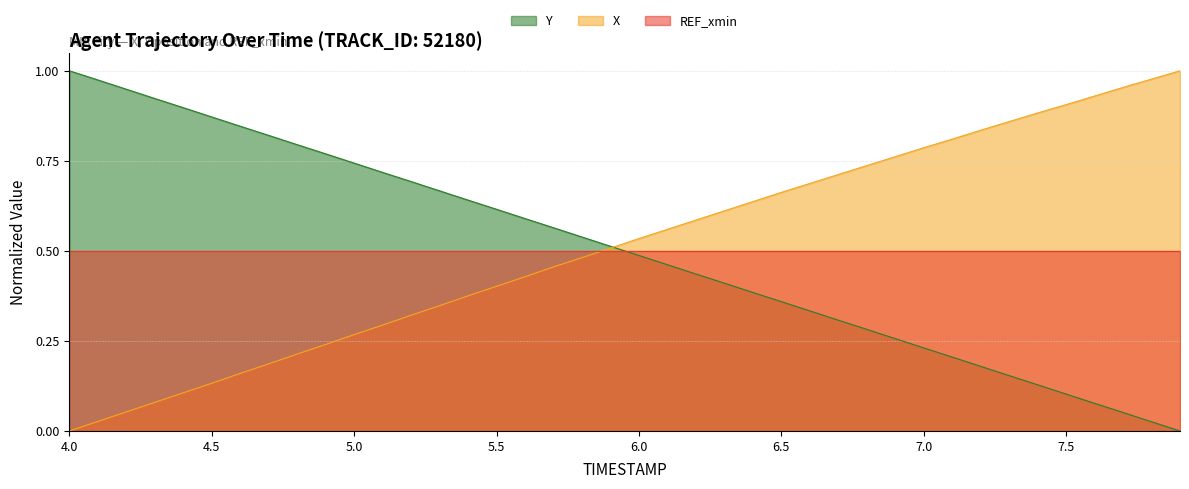

True or false: X has a value of 0.7 at 6.5.

True